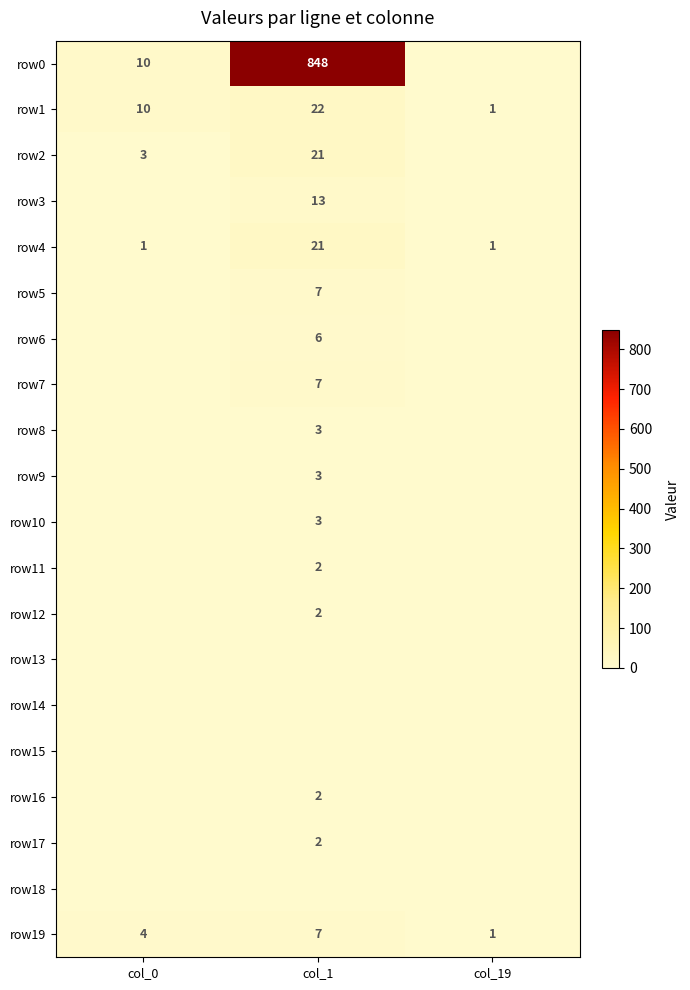

The row11 series shows 2 at col_1. True or false?

True